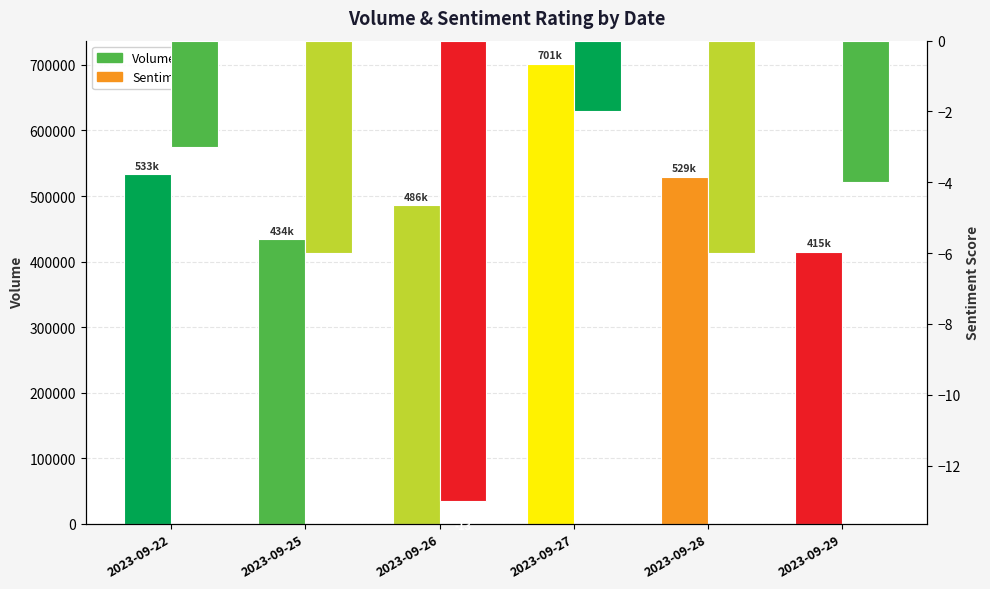

Rank the series at 2023-09-28 from highest to lowest value.

Volume, Sentiment